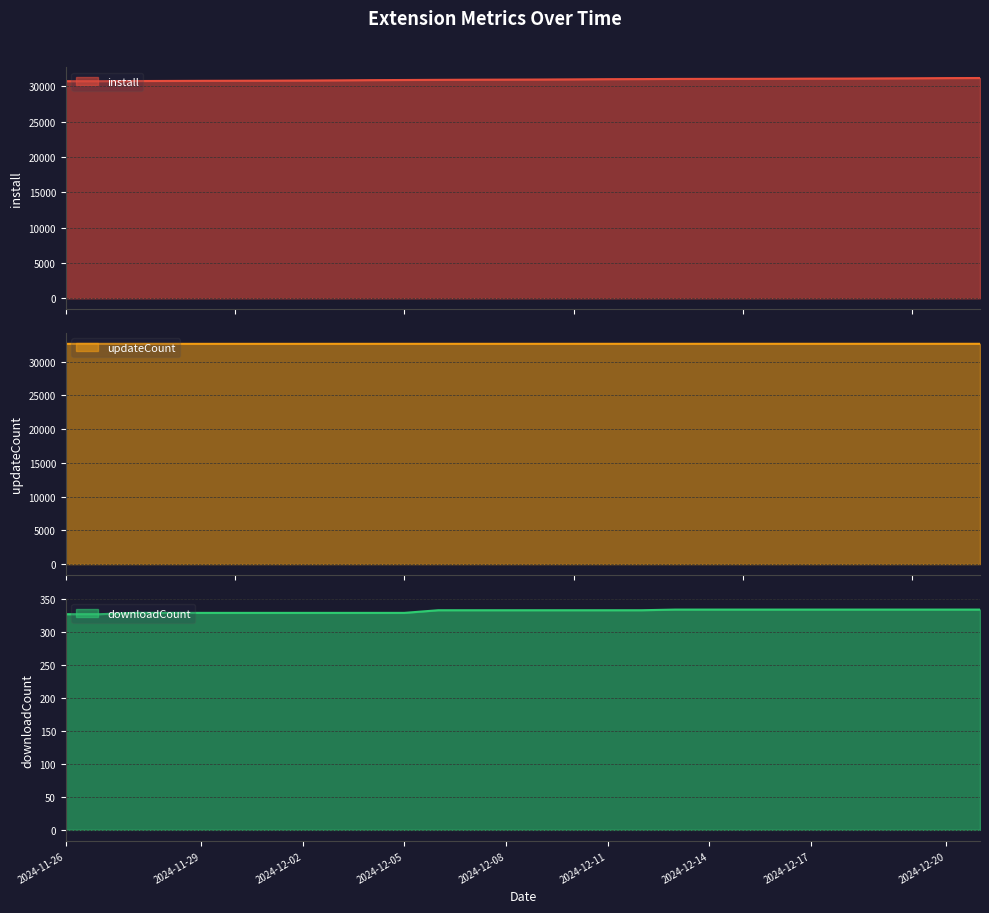

At which label does install reach its peak?

2024-12-21